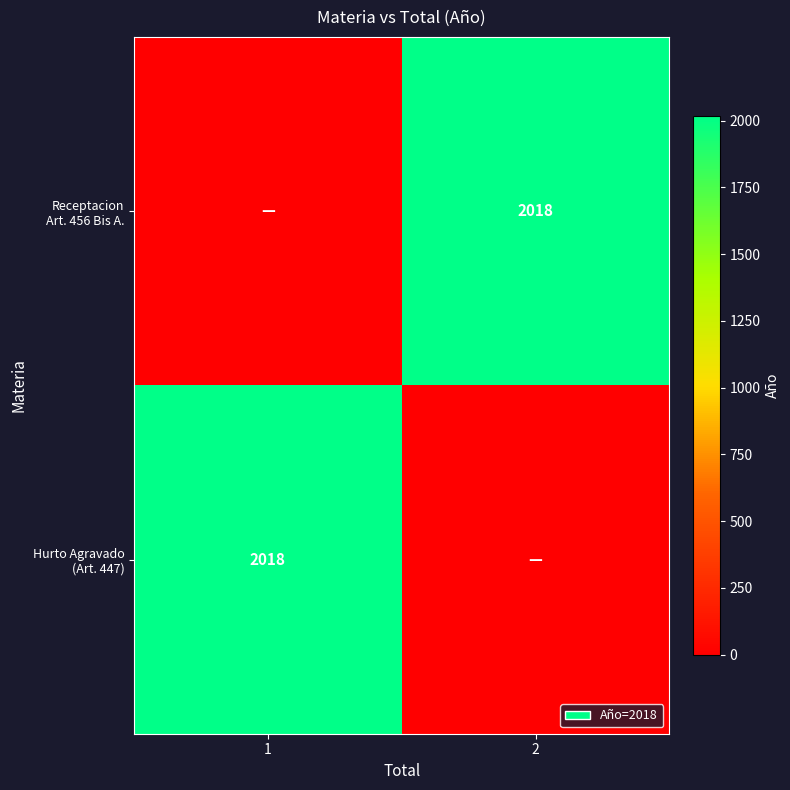

Which has a higher value, 2 or 1?

2